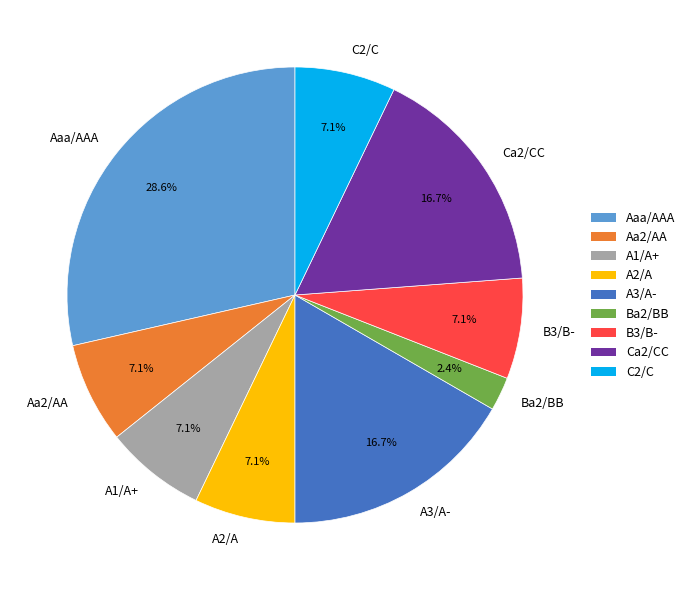

To the nearest percent, what is the average slice percentage?

11%